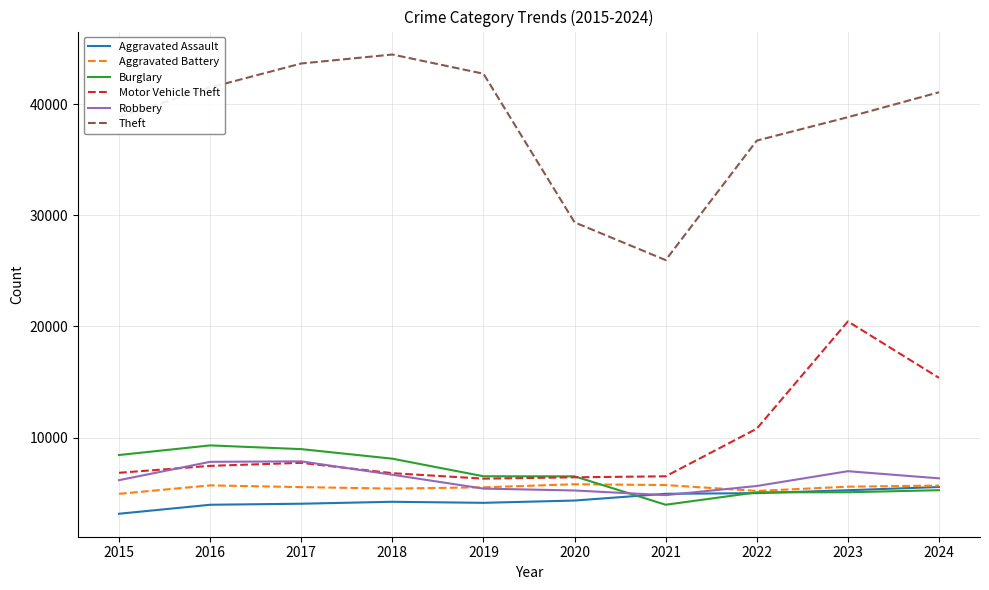

True or false: Burglary and Theft cross at least once.

False